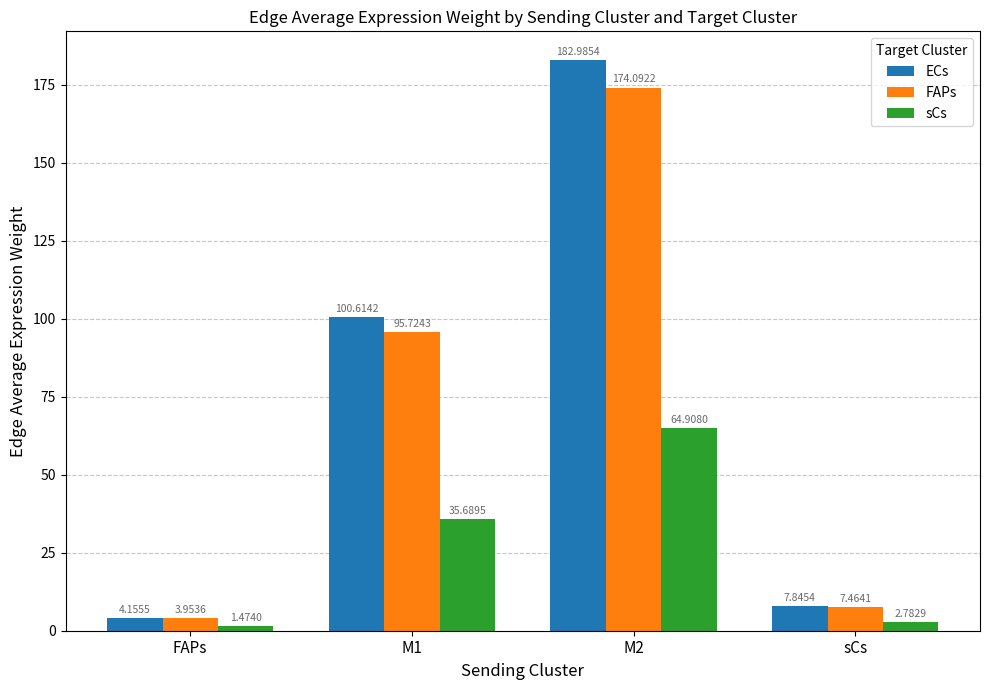

True or false: ECs has a value of 100.6 at M1.

True